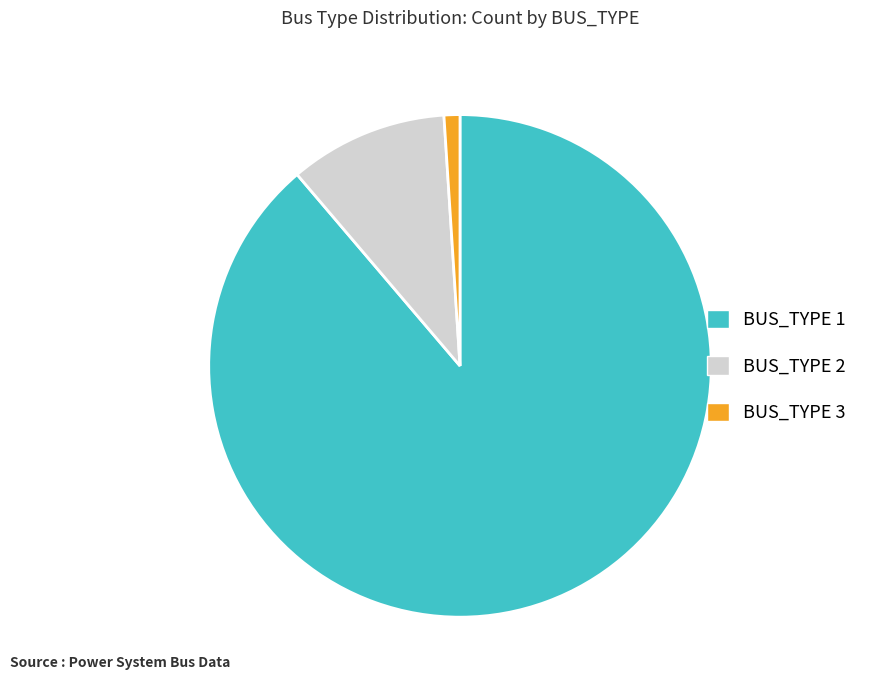

Which category has the smallest portion of the pie?

BUS_TYPE 3